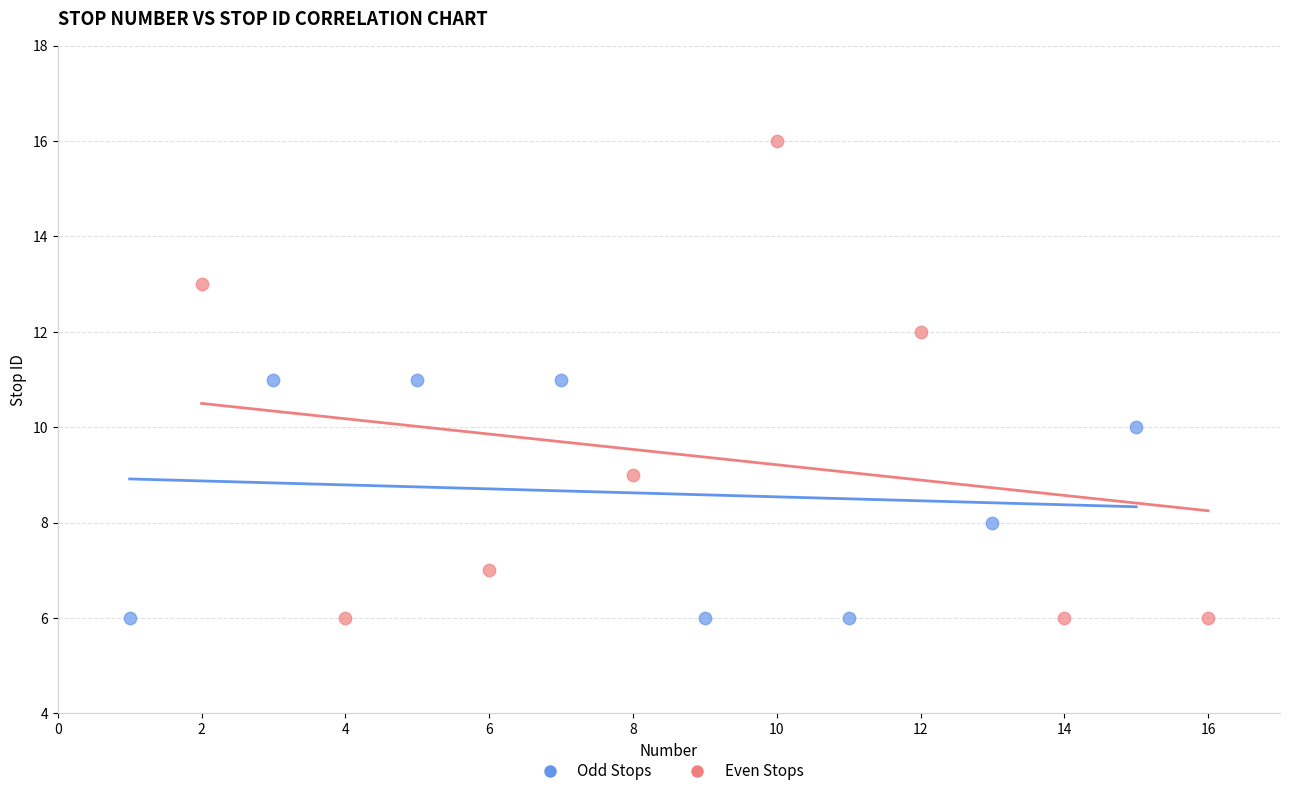

Which series has the largest Y range (max minus min)?

Even Stops